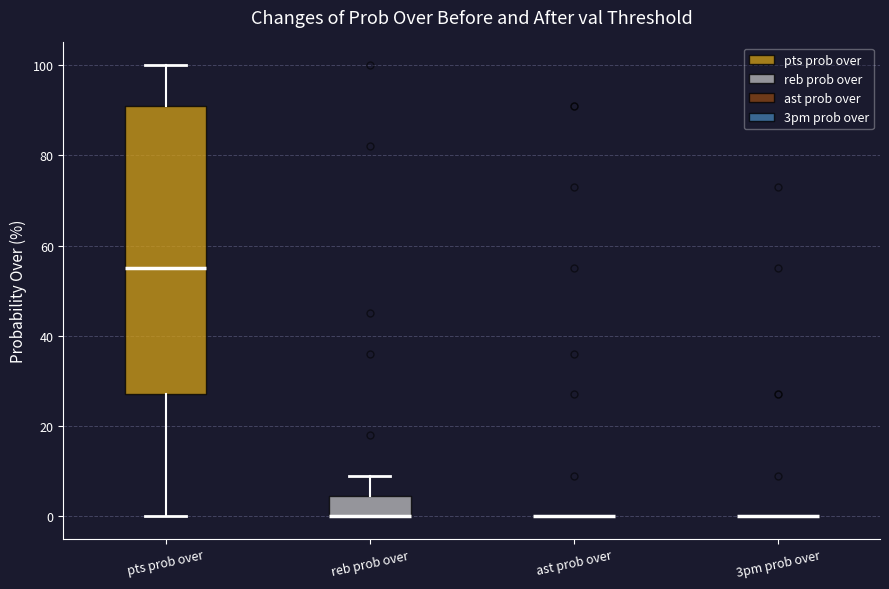

Where does the upper whisker of the box for reb prob over end on the y-axis? The values are not printed on the chart, so give them approximately, as read against the axis.

10